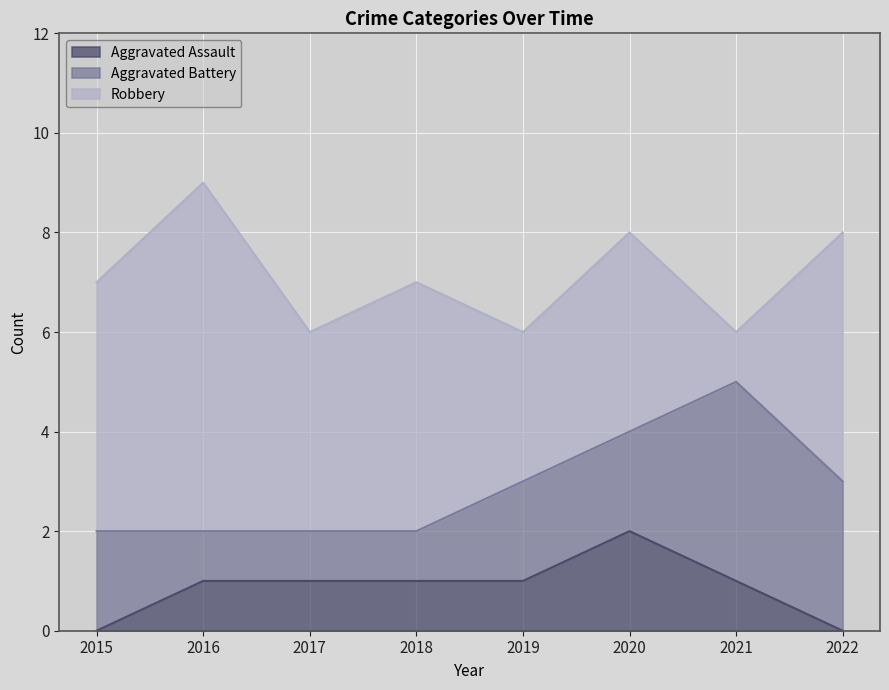

Reading left to right, extract all data points from this chart.

Aggravated Assault: 2015=0	2016=1	2017=1	2018=1	2019=1	2020=2	2021=1	2022=0
Aggravated Battery: 2015=2	2016=1	2017=1	2018=1	2019=2	2020=2	2021=4	2022=3
Robbery: 2015=5	2016=7	2017=4	2018=5	2019=3	2020=4	2021=1	2022=5